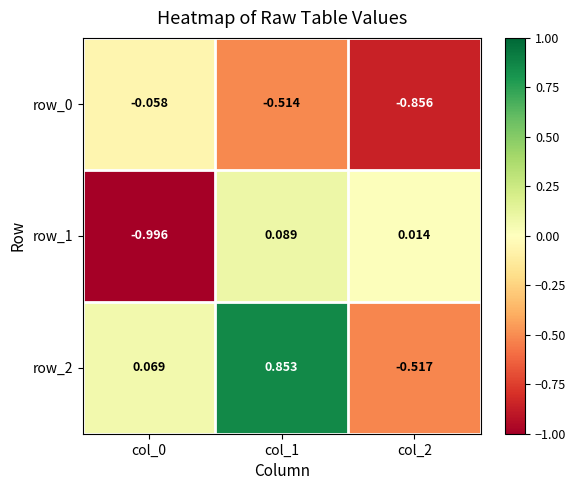

Is the value of row_2 at col_1 greater than the value of row_1 at col_0?

Yes